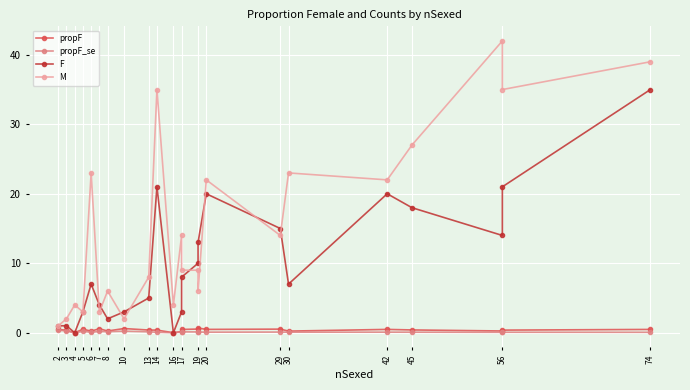

True or false: propF_se and propF cross at least once.

False